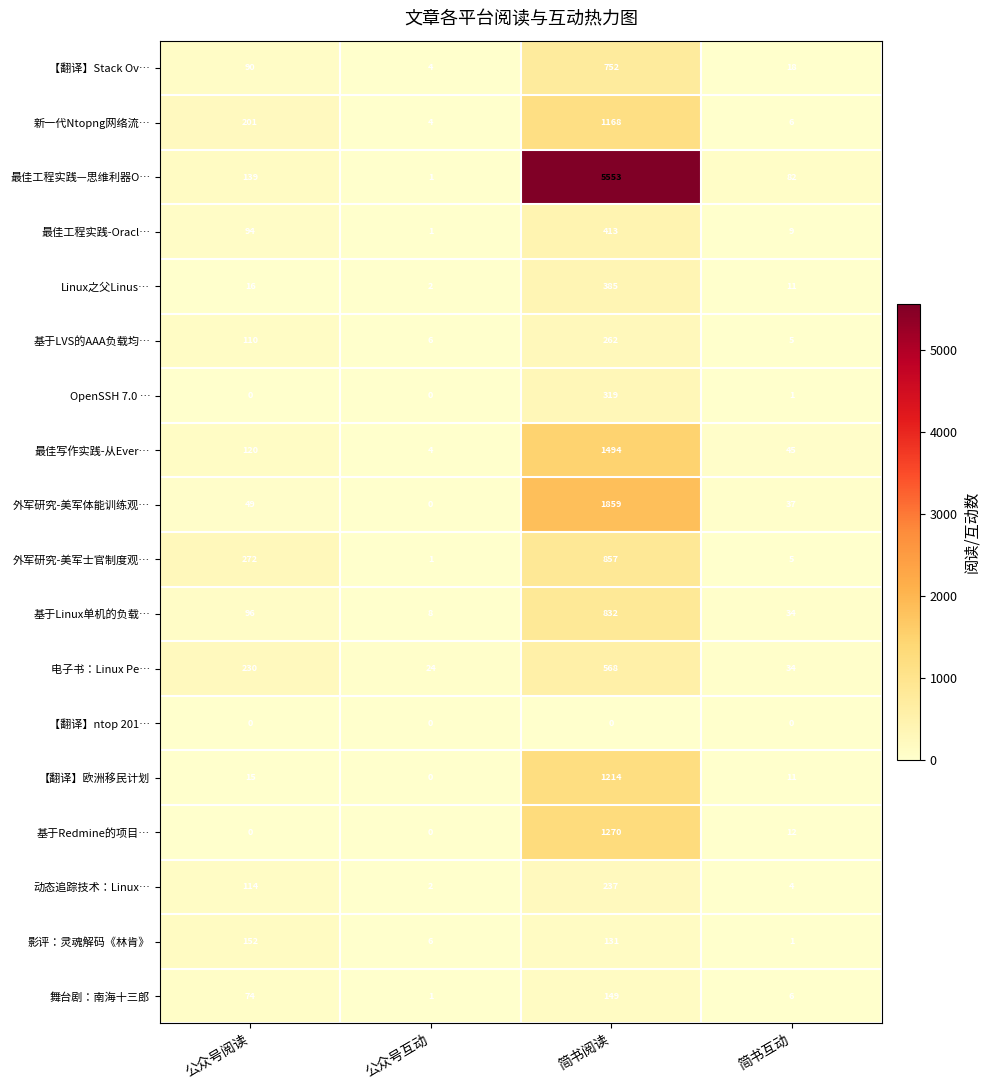

How many distinct data groups are displayed?

18